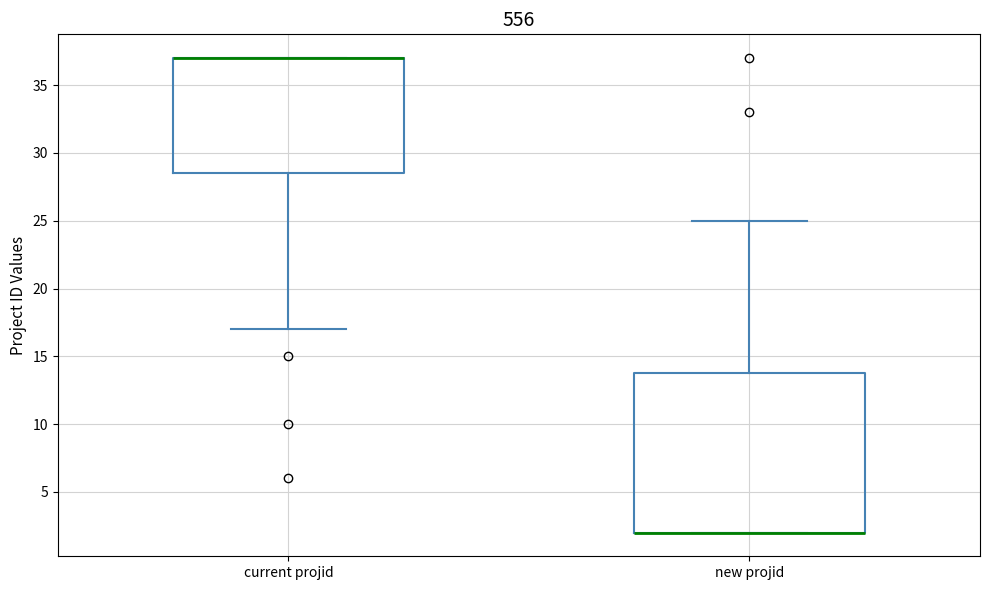

Where does the upper whisker of the box for new projid end on the y-axis? The values are not printed on the chart, so give them approximately, as read against the axis.

25.0